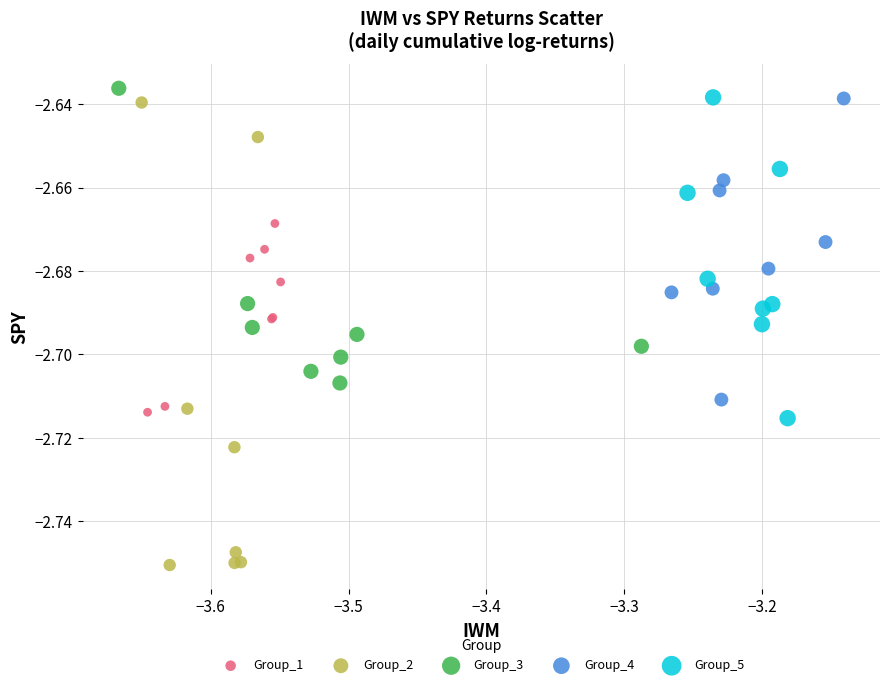

Which series reaches the maximum Y coordinate?

Group_3